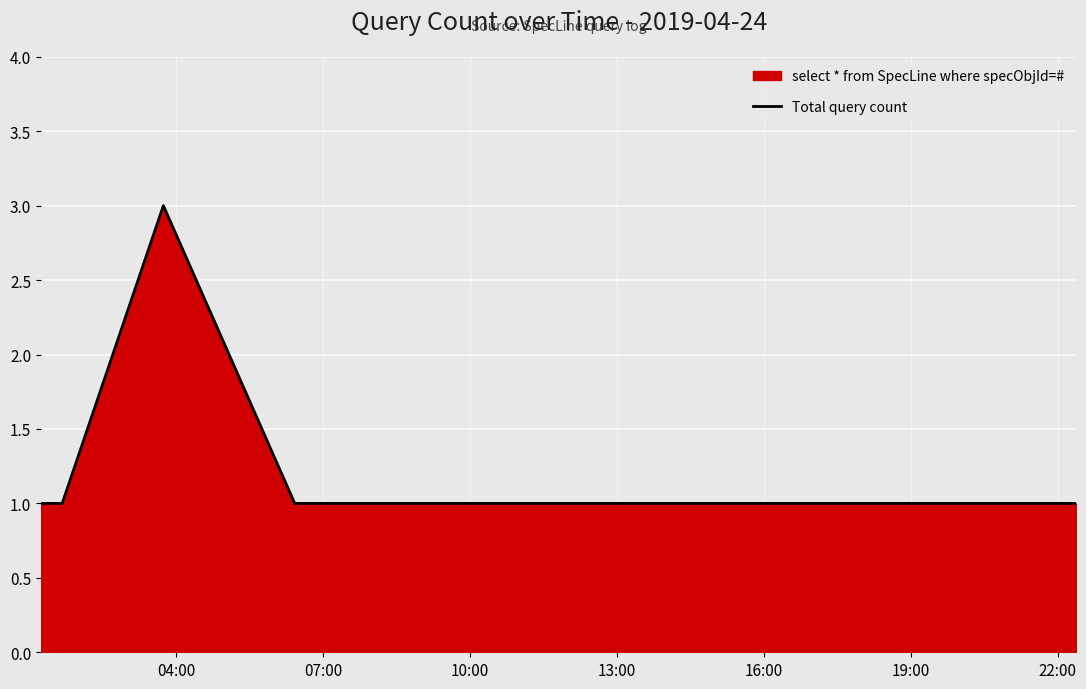

How many lines are shown in the chart?

1